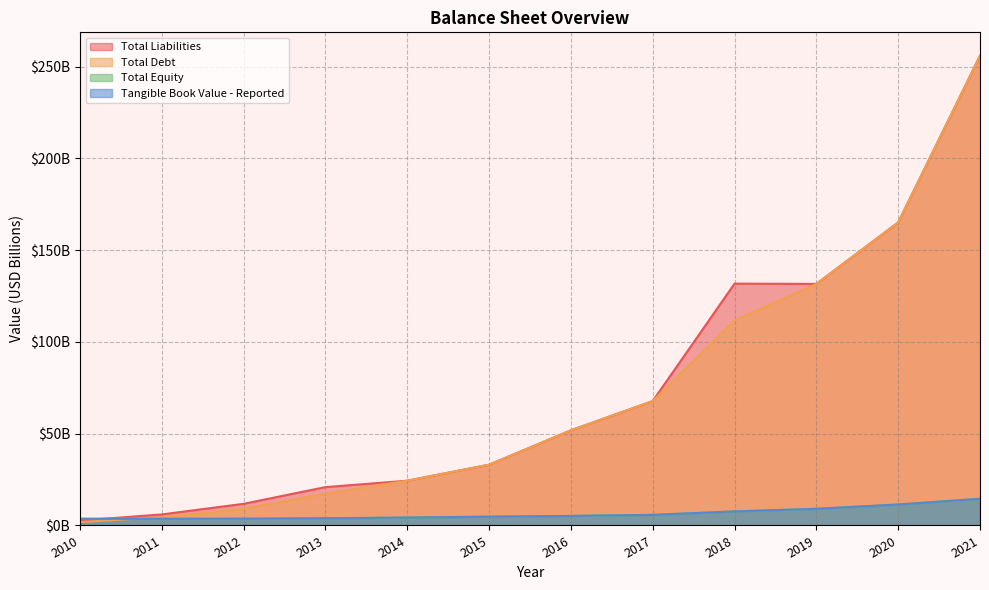

Where is the first local maximum for Total Liabilities?

2018